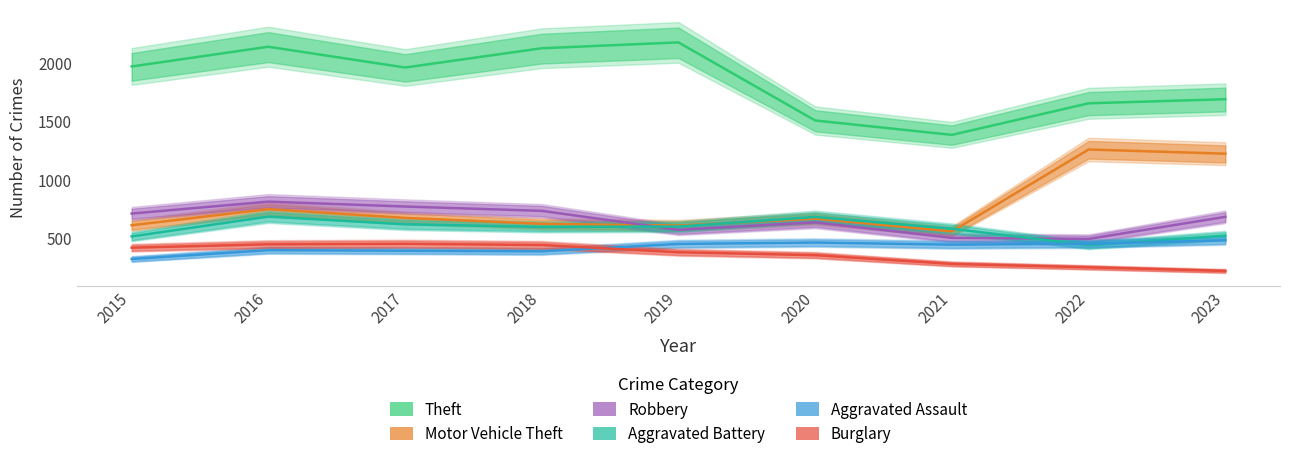

Reading right to left, what are all the values shown in this chart?

Theft: 2023=1689	2022=1654	2021=1384	2020=1507	2019=2175	2018=2125	2017=1960	2016=2138	2015=1969
Motor Vehicle Theft: 2023=1223	2022=1259	2021=558	2020=668	2019=608	2018=623	2017=674	2016=749	2015=611
Robbery: 2023=683	2022=494	2021=503	2020=636	2019=572	2018=734	2017=771	2016=813	2015=711
Aggravated Battery: 2023=522	2022=441	2021=581	2020=682	2019=600	2018=597	2017=619	2016=685	2015=515
Aggravated Assault: 2023=482	2022=453	2021=445	2020=463	2019=451	2018=388	2017=393	2016=398	2015=322
Burglary: 2023=220	2022=251	2021=280	2020=355	2019=380	2018=442	2017=452	2016=448	2015=419